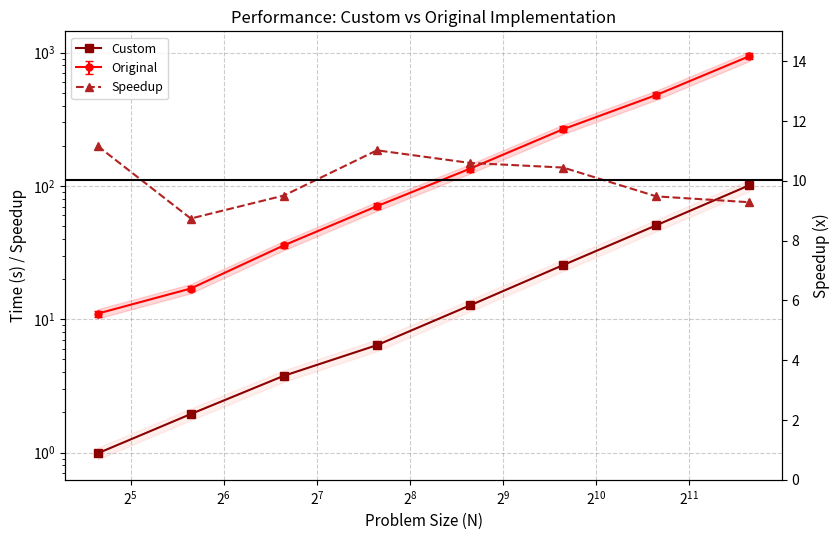

The Custom series shows 5.9 at $\mathdefault{2^{7}}$. True or false?

False